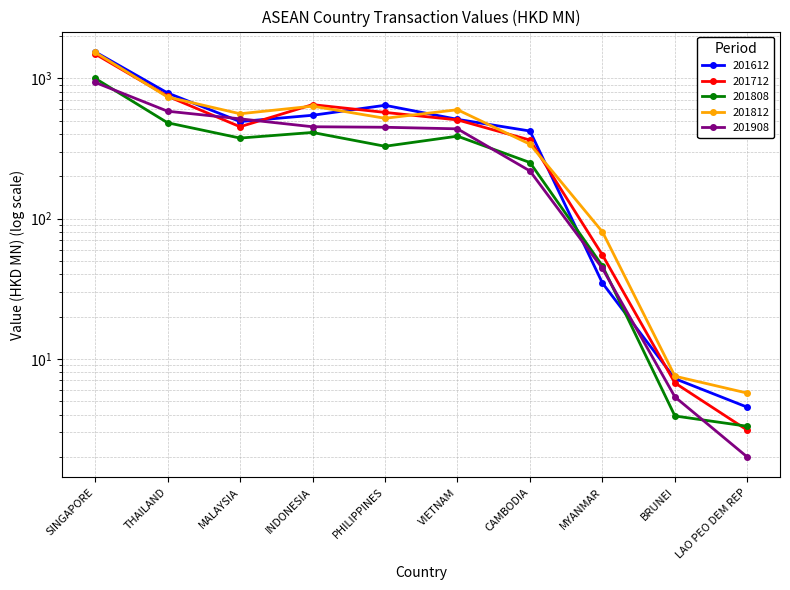

What is the total value across all series at SINGAPORE?

6501.3